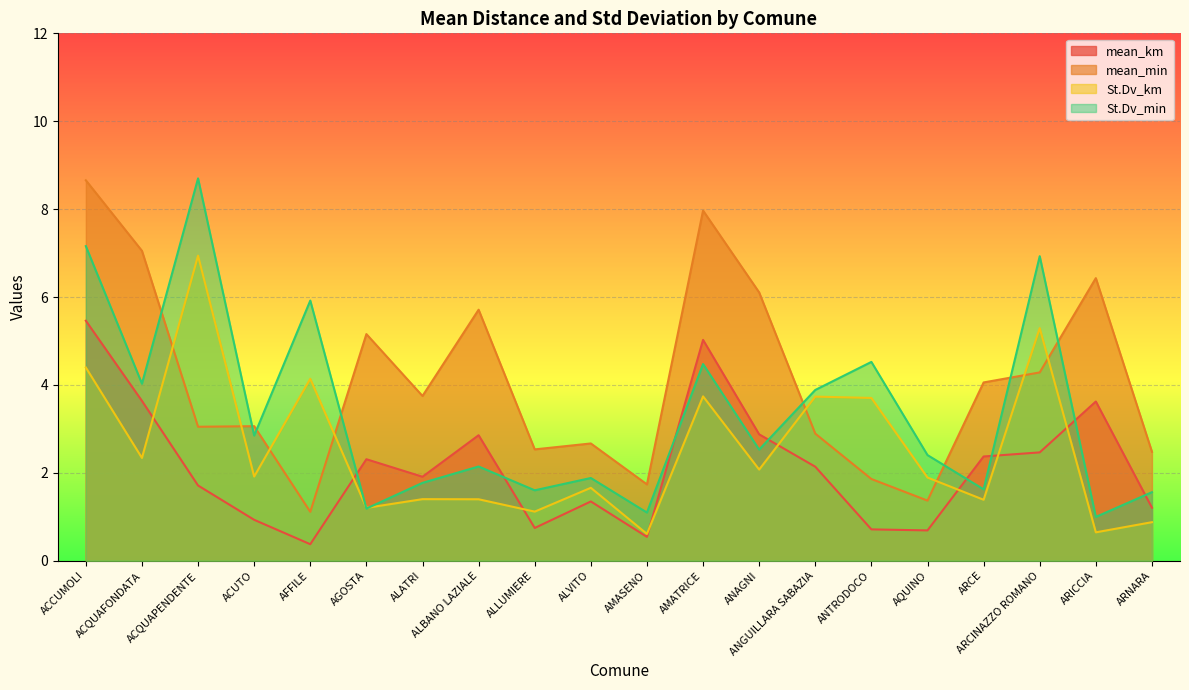

Which series changed the most between AFFILE and ALBANO LAZIALE?

mean_min